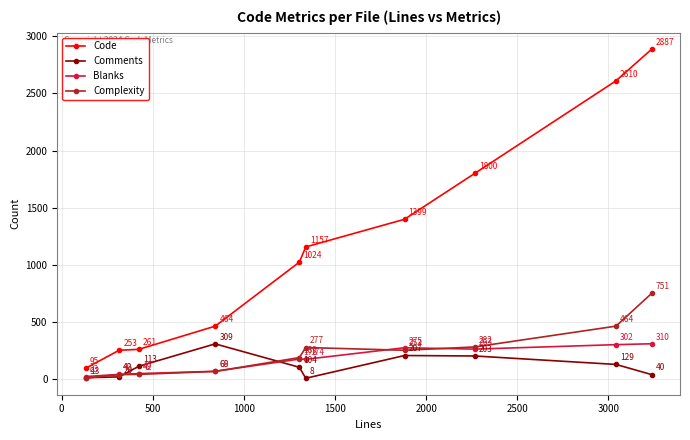

At how many categories does at least one series exceed 1319?

4